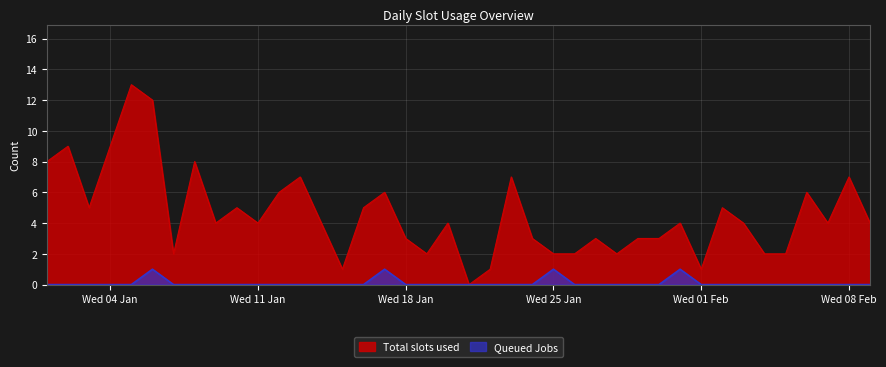

Rank the series by their average value, from highest to lowest.

Total slots used, Queued Jobs